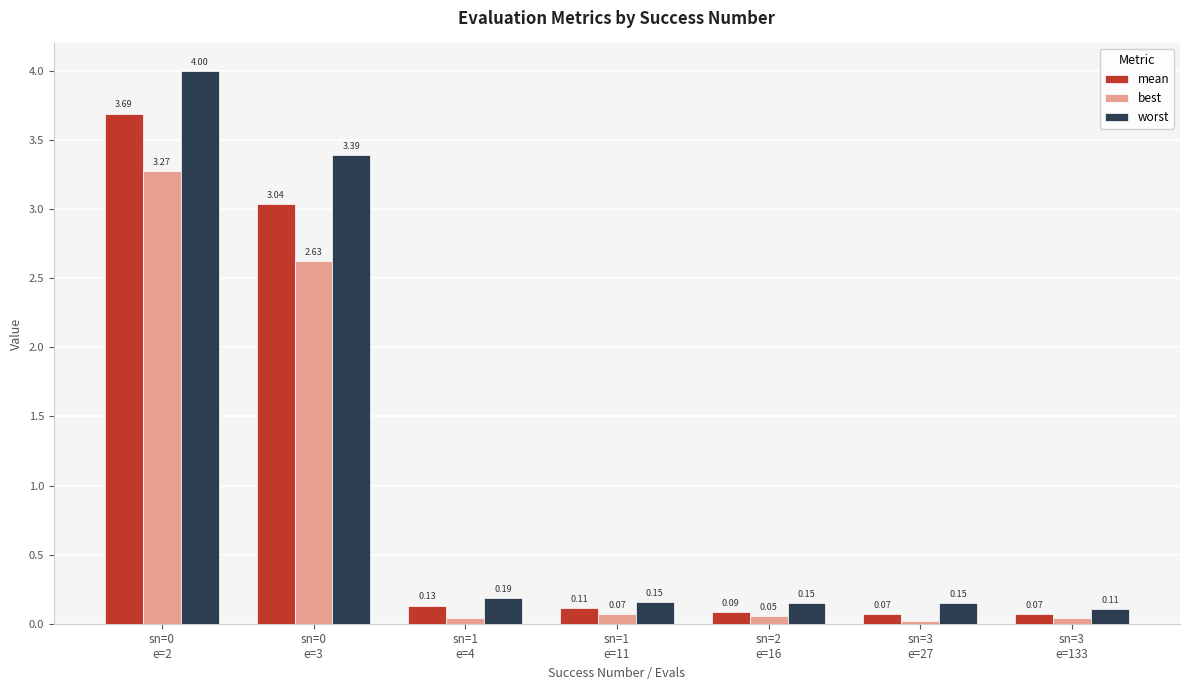

At which label is mean closest to 1?

sn=1
e=4